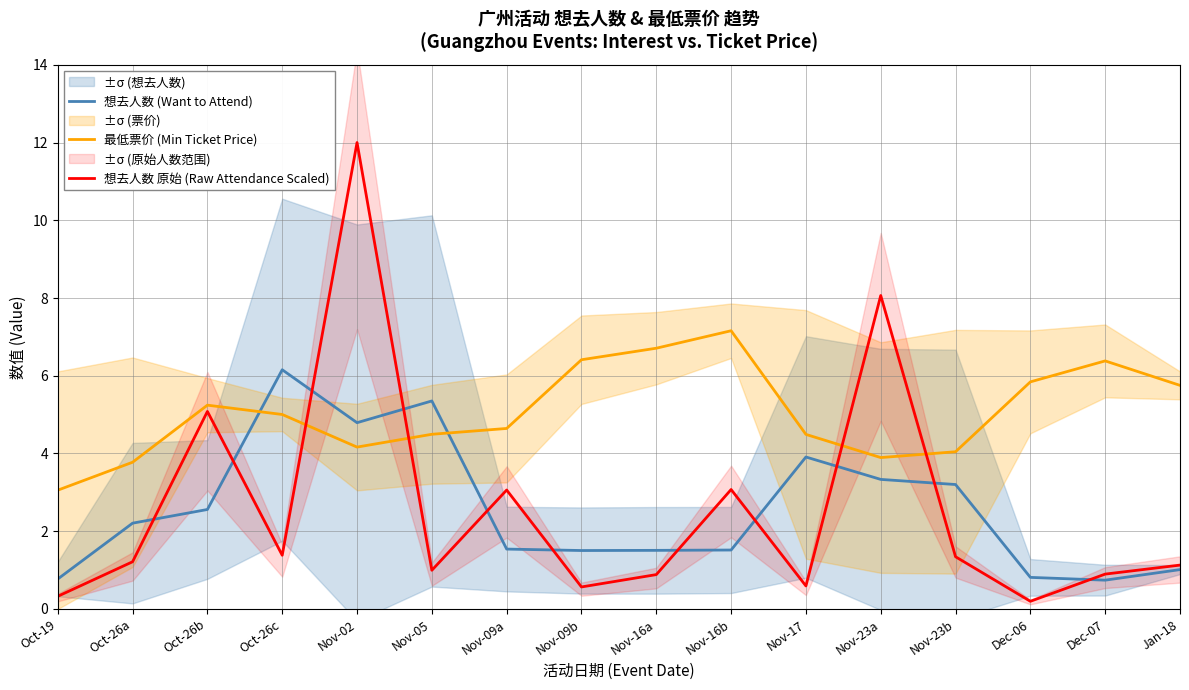

What is the difference between the 最低票价 (Min Ticket Price) values at Oct-19 and Nov-09b?

3.4